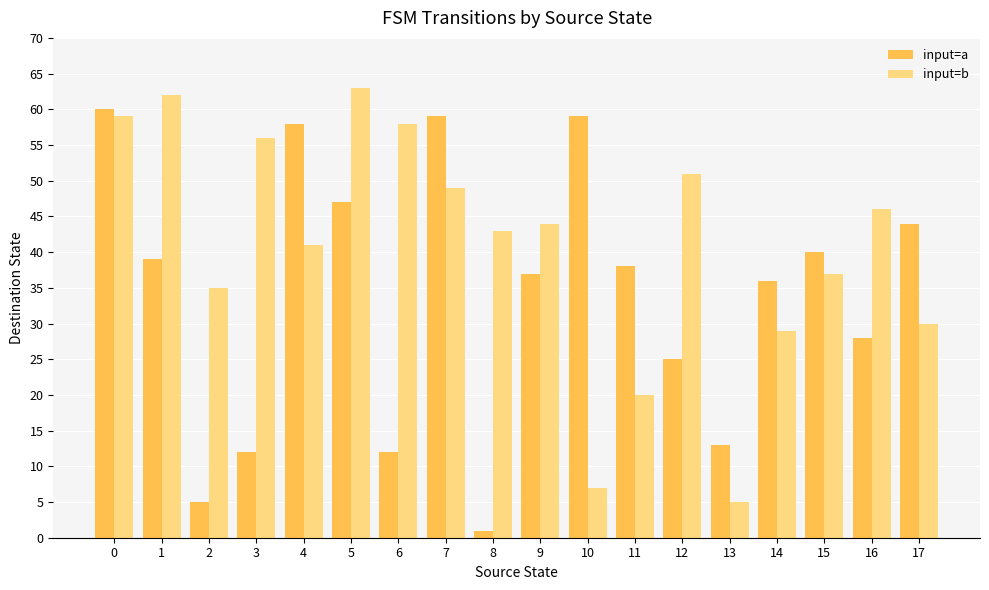

List the series in order of their peak value, highest first.

input=b, input=a